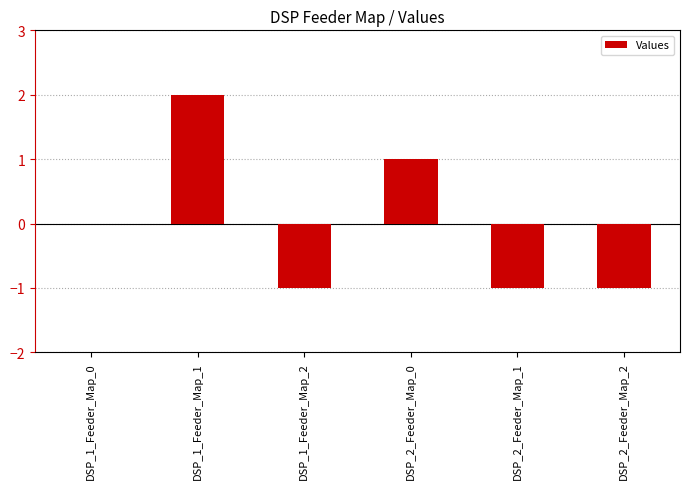

Count the number of data series in this chart.

1